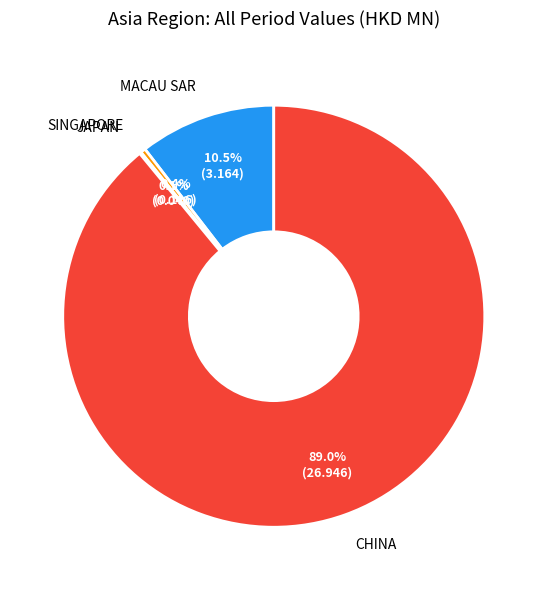

Do SINGAPORE and MACAU SAR together represent more than half of the pie?

No